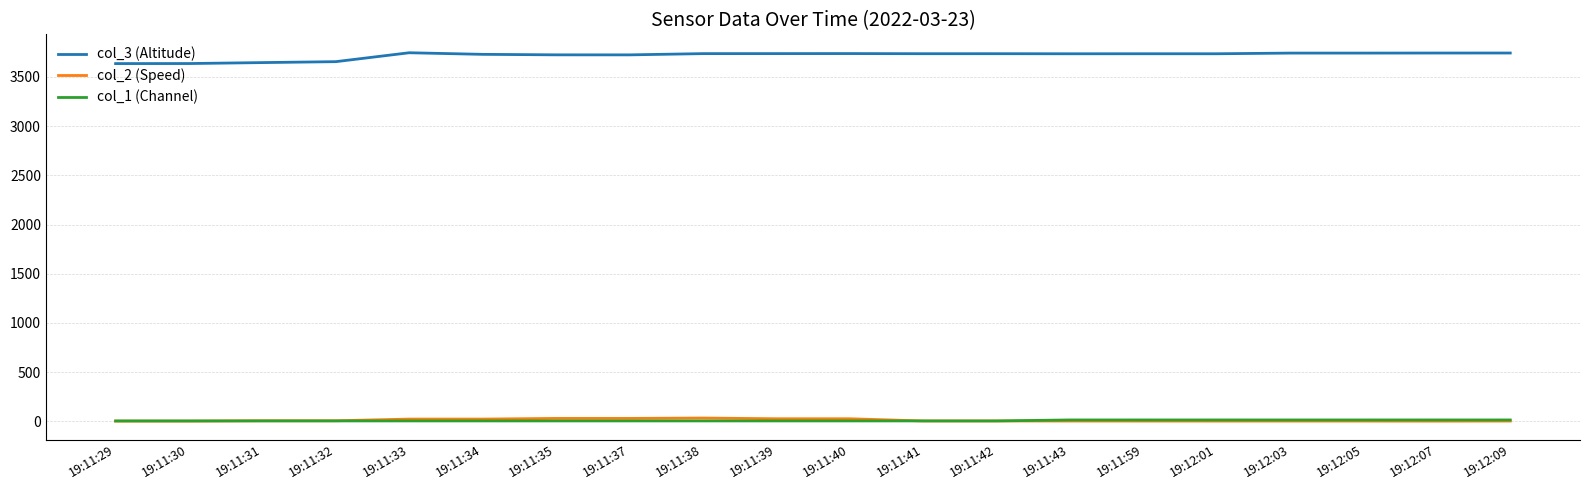

Does the chart display data point markers on the line(s)?

No